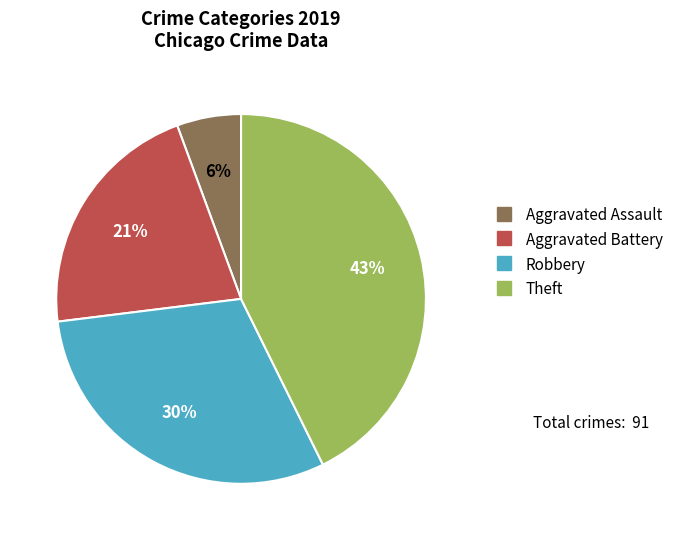

True or false: Aggravated Battery accounts for 21% of the total.

True